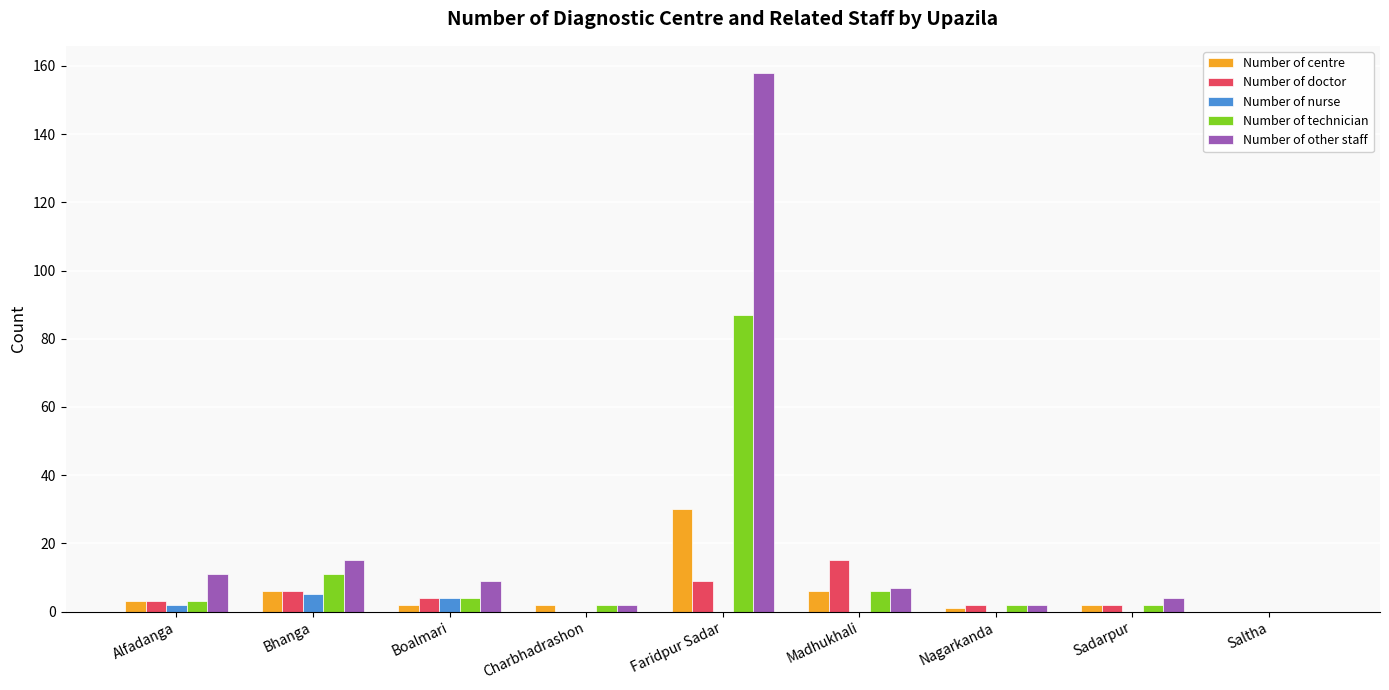

What is the sum of all Number of centre values?

52